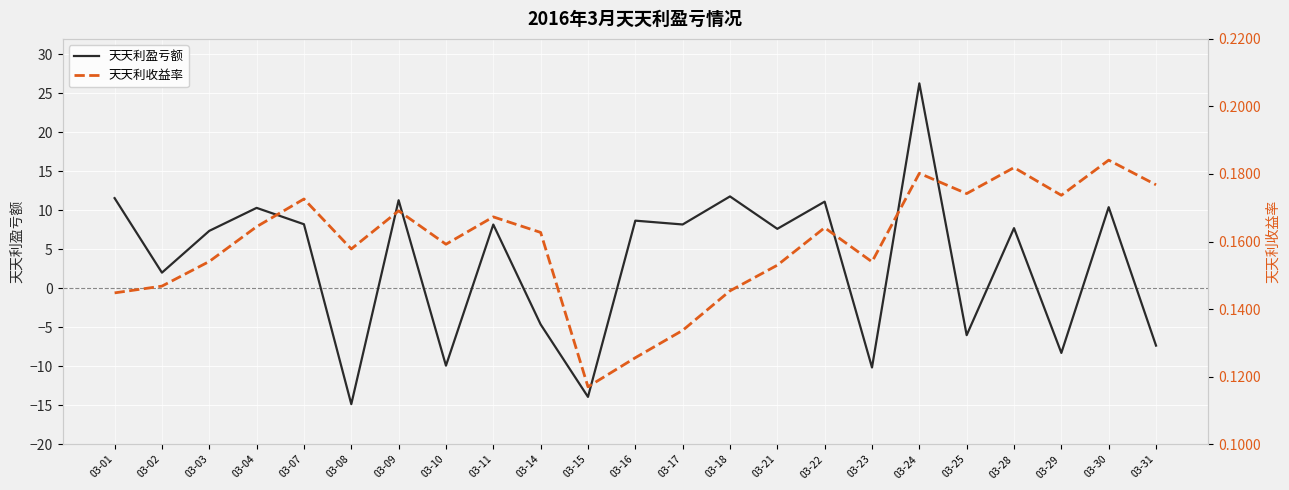

Reading left to right, transcribe all the data shown in this chart.

天天利盈亏额: 03-01=11.6	03-02=2.0	03-03=7.4	03-04=10.3	03-07=8.2	03-08=-14.9	03-09=11.3	03-10=-9.9	03-11=8.2	03-14=-4.6	03-15=-13.9	03-16=8.7	03-17=8.2	03-18=11.8	03-21=7.6	03-22=11.1	03-23=-10.2	03-24=26.3	03-25=-6.0	03-28=7.7	03-29=-8.3	03-30=10.4	03-31=-7.3
天天利收益率: 03-01=0.1	03-02=0.1	03-03=0.2	03-04=0.2	03-07=0.2	03-08=0.2	03-09=0.2	03-10=0.2	03-11=0.2	03-14=0.2	03-15=0.1	03-16=0.1	03-17=0.1	03-18=0.1	03-21=0.2	03-22=0.2	03-23=0.2	03-24=0.2	03-25=0.2	03-28=0.2	03-29=0.2	03-30=0.2	03-31=0.2